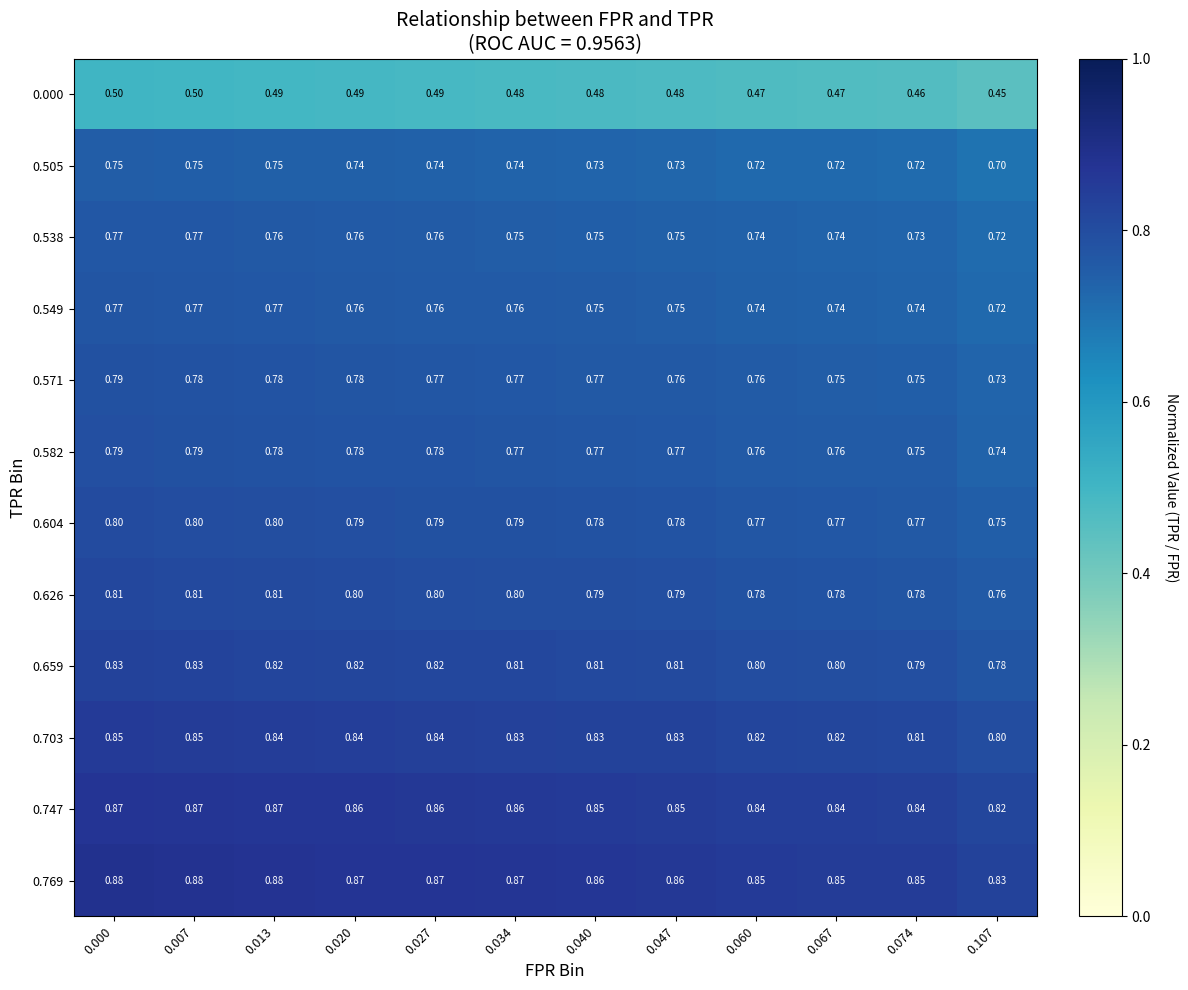

Is the value of 0.604 at 0.034 greater than the value of 0.571 at 0.040?

Yes